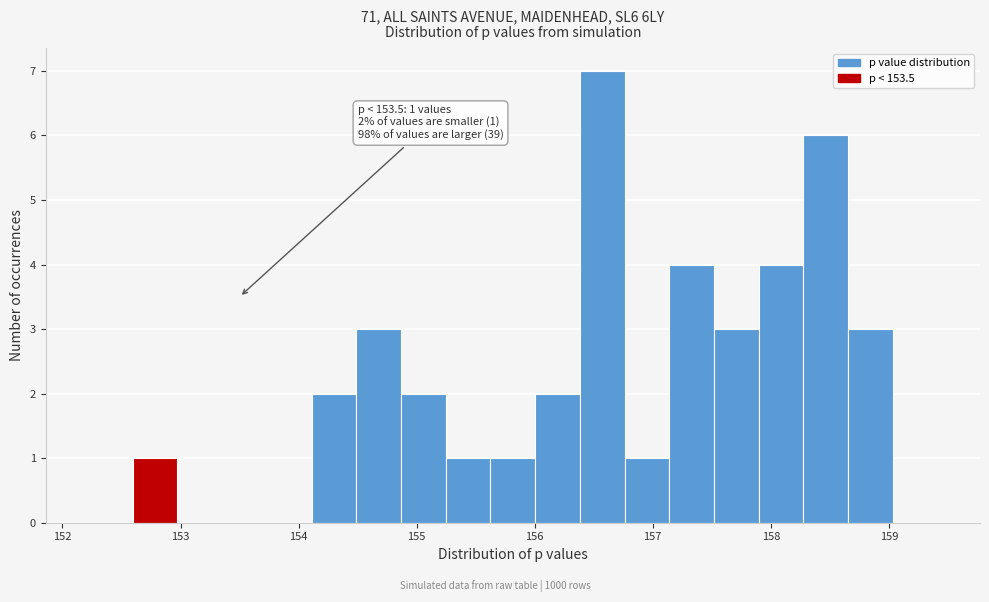

Read against the x-axis, roughly where is the centre of the tallest bar?

156.6